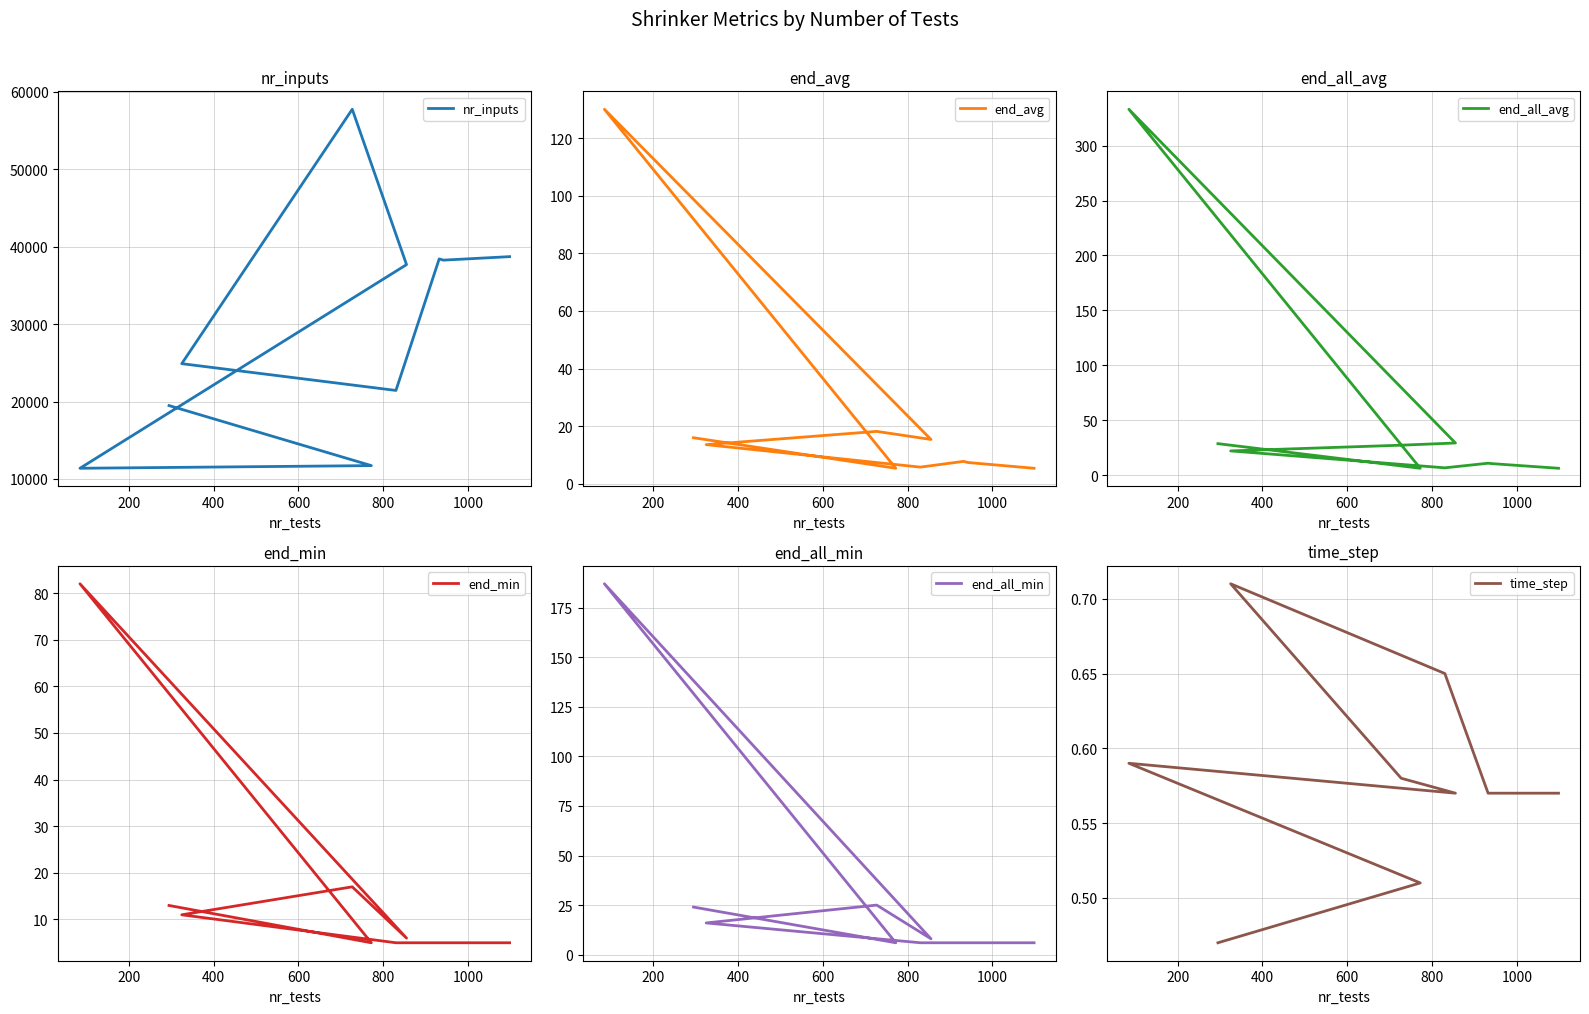

Does the chart display data point markers on the line(s)?

No